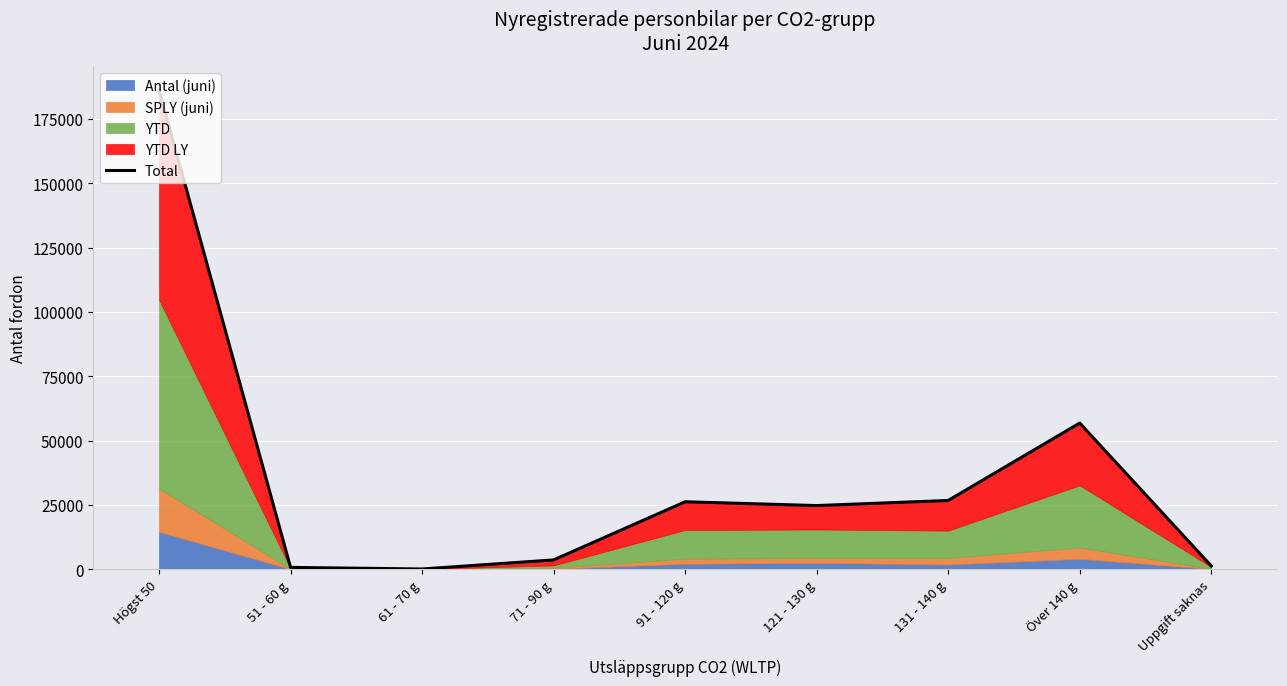

Which category has the highest value across all series?

Högst 50